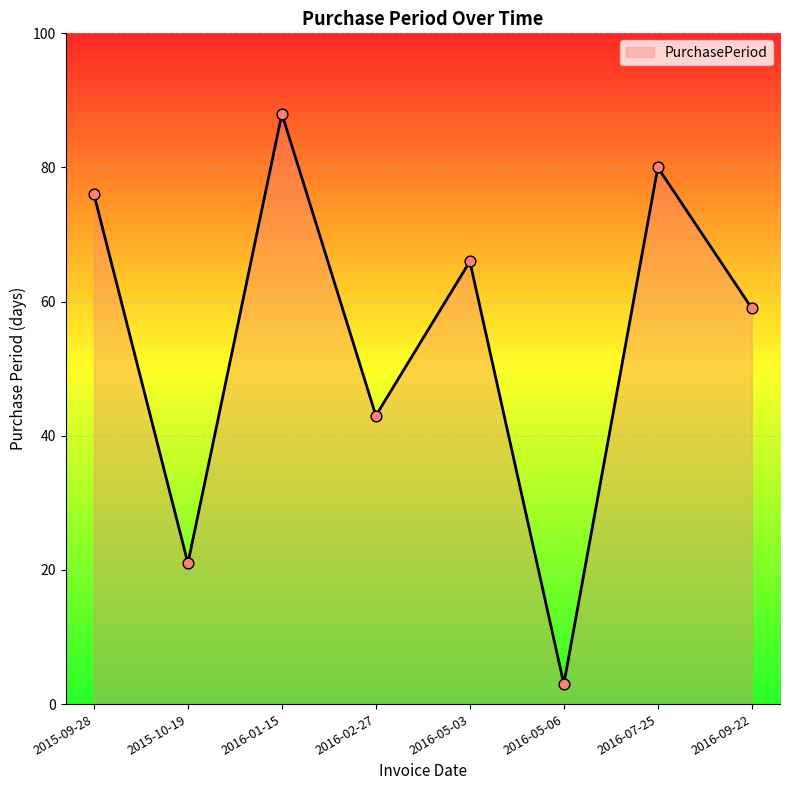

What is the ratio of the value at 2016-05-03 to the value at 2016-02-27?

1.5